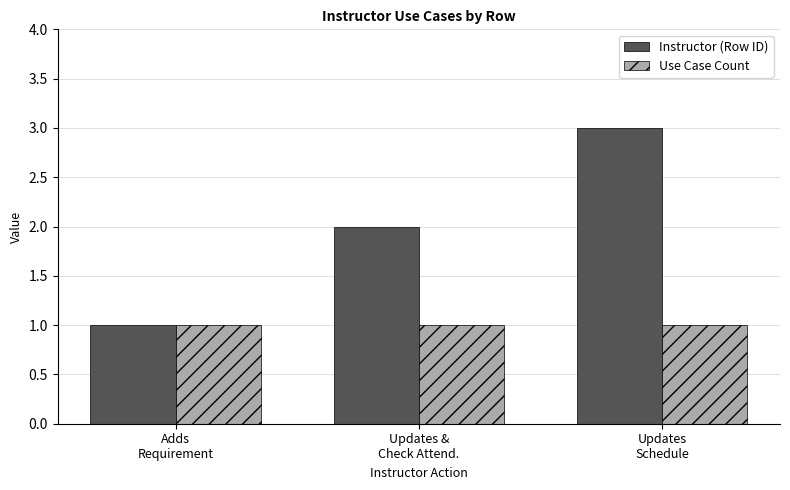

Reading left to right, extract all data points from this chart.

Instructor (Row ID): Adds
Requirement=1	Updates &
Check Attend.=2	Updates
Schedule=3
Use Case Count: Adds
Requirement=1	Updates &
Check Attend.=1	Updates
Schedule=1